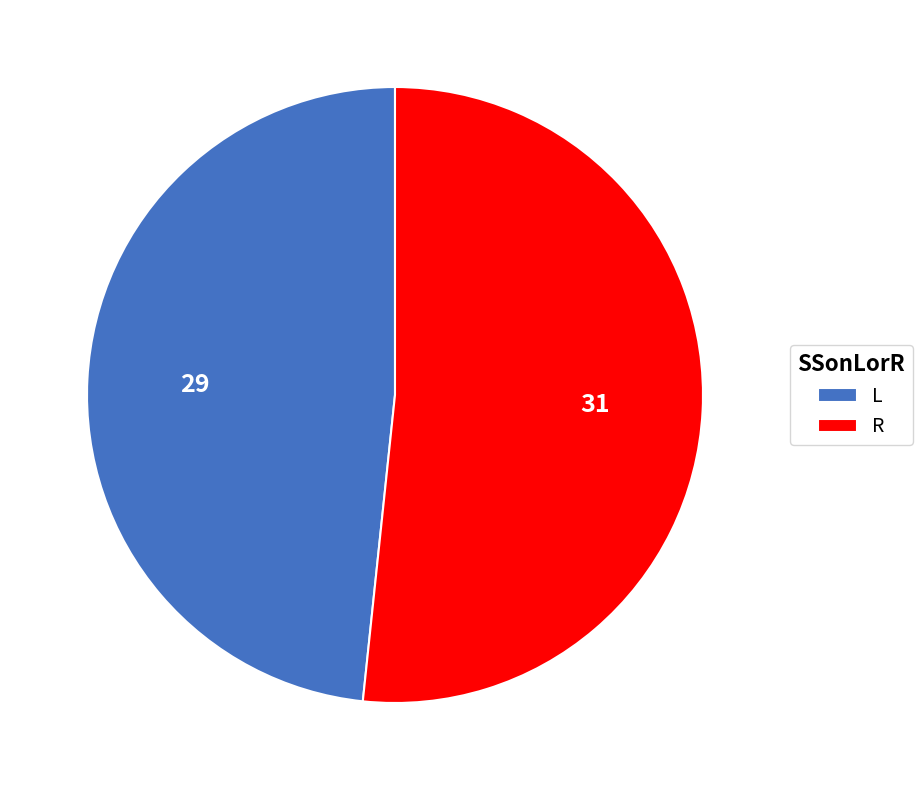

Which has a higher value, L or R?

R